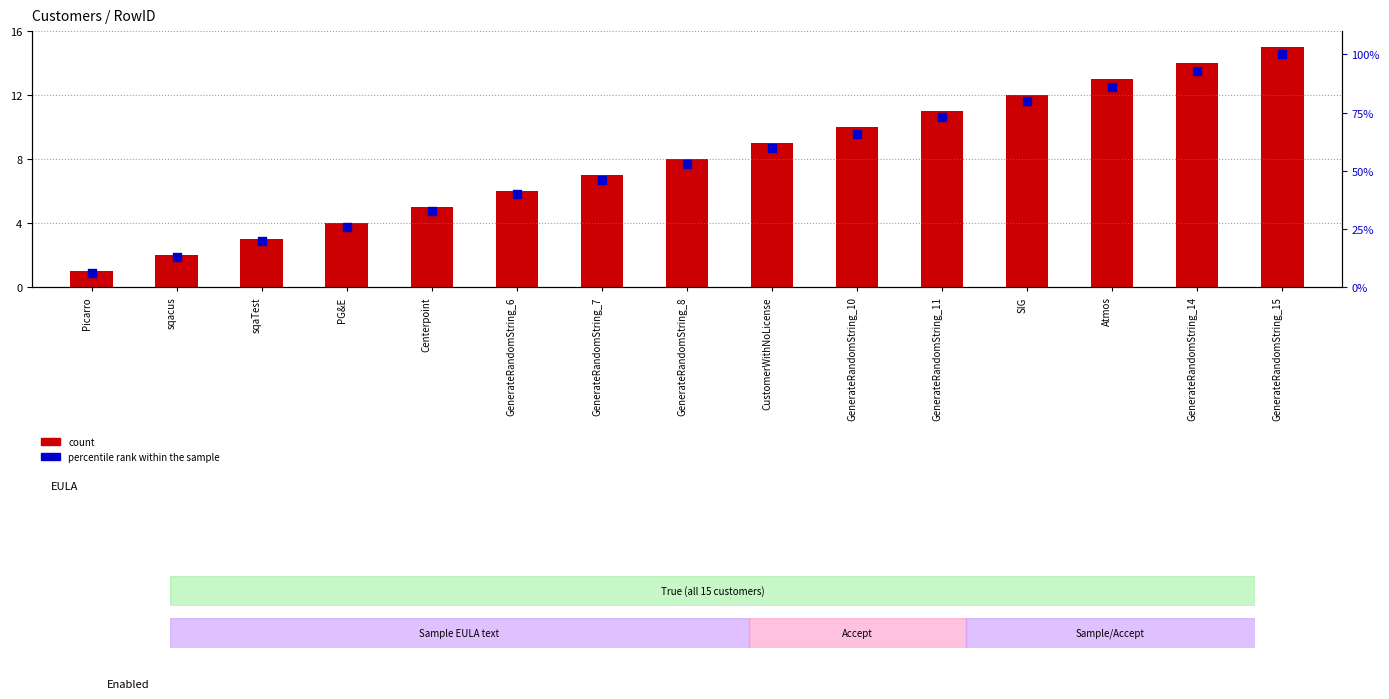

What is the total value across all series at GenerateRandomString_7?

53